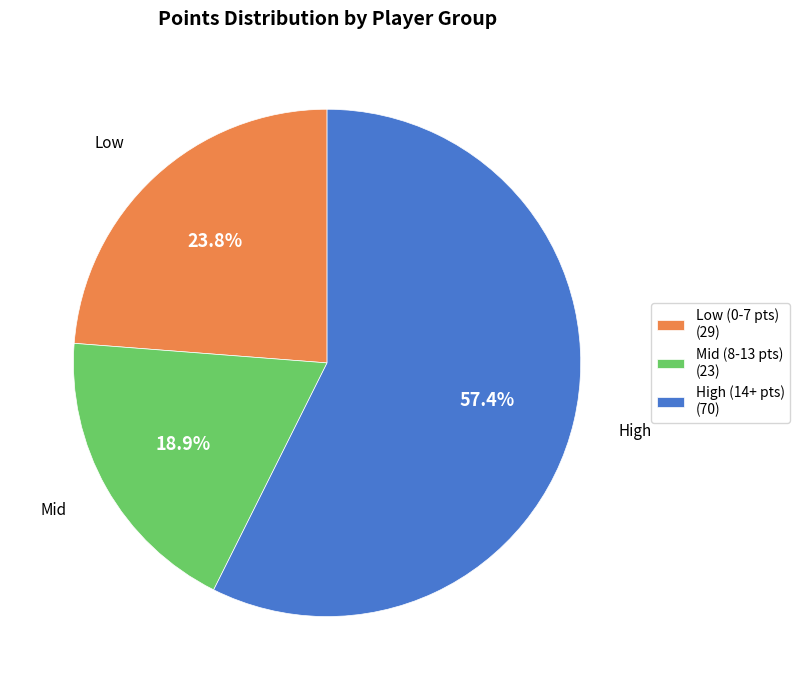

Rank the categories by value from lowest to highest.

Mid (8-13 pts) (23), Low (0-7 pts) (29), High (14+ pts) (70)